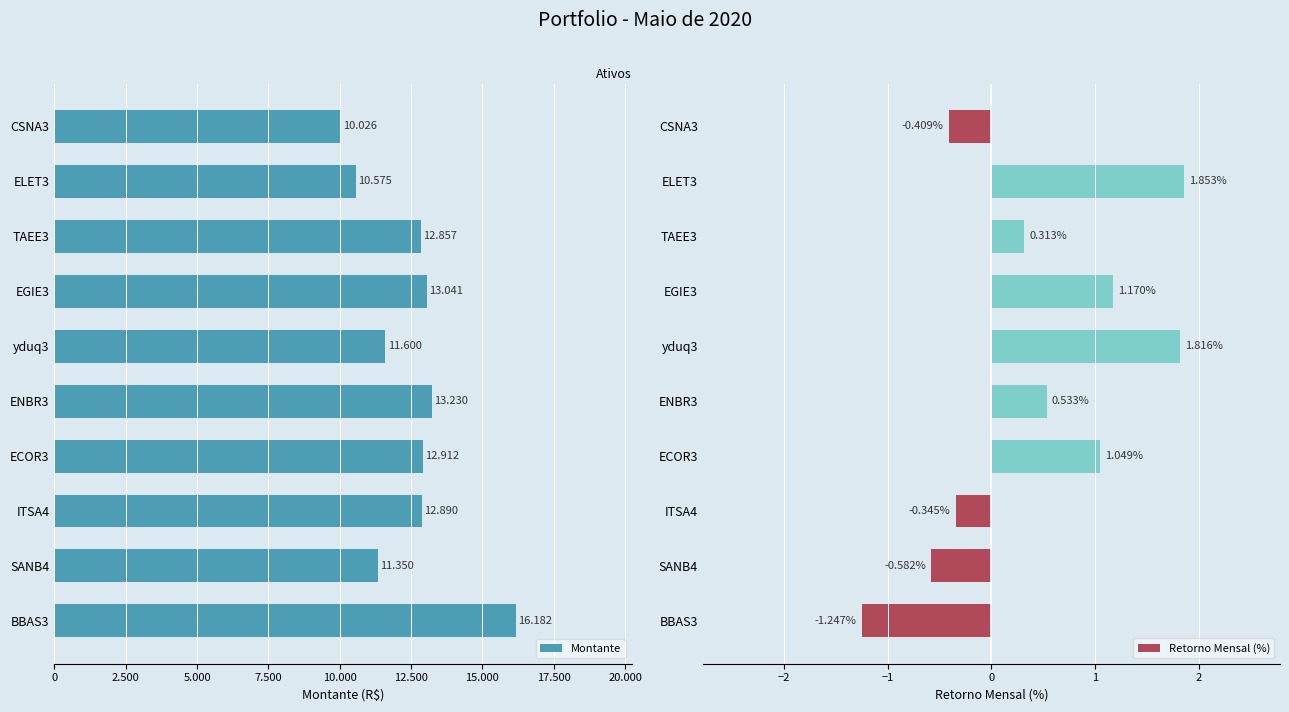

The value of Retorno Mensal (%) at SANB4 is -0.2. True or false?

False